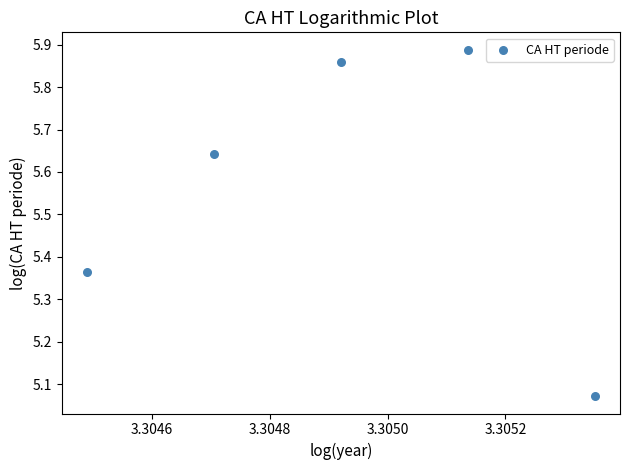

What is the average X value?

3.3